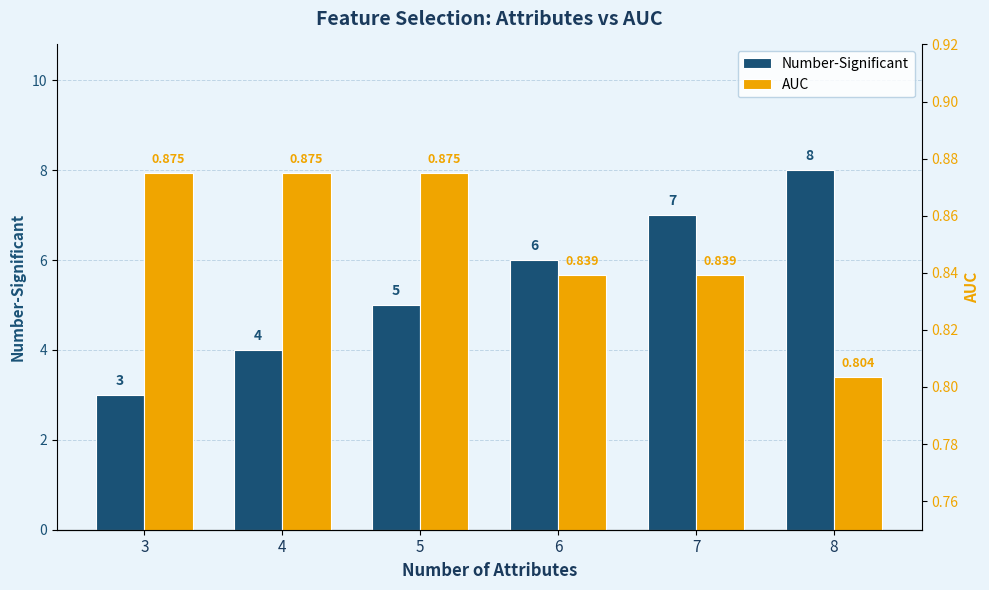

What is the value of the AUC bar at the 6th from the left?

0.8